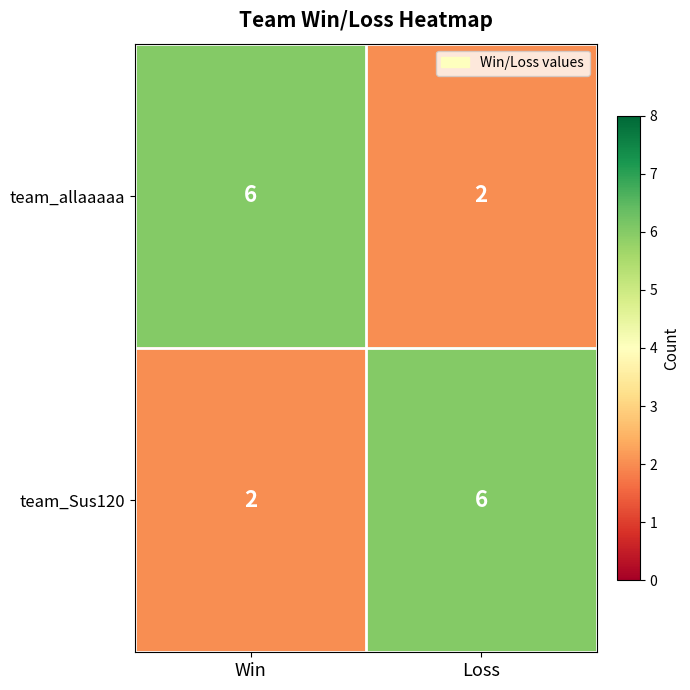

Rank the series at Loss from lowest to highest value.

team_allaaaaa, team_Sus120